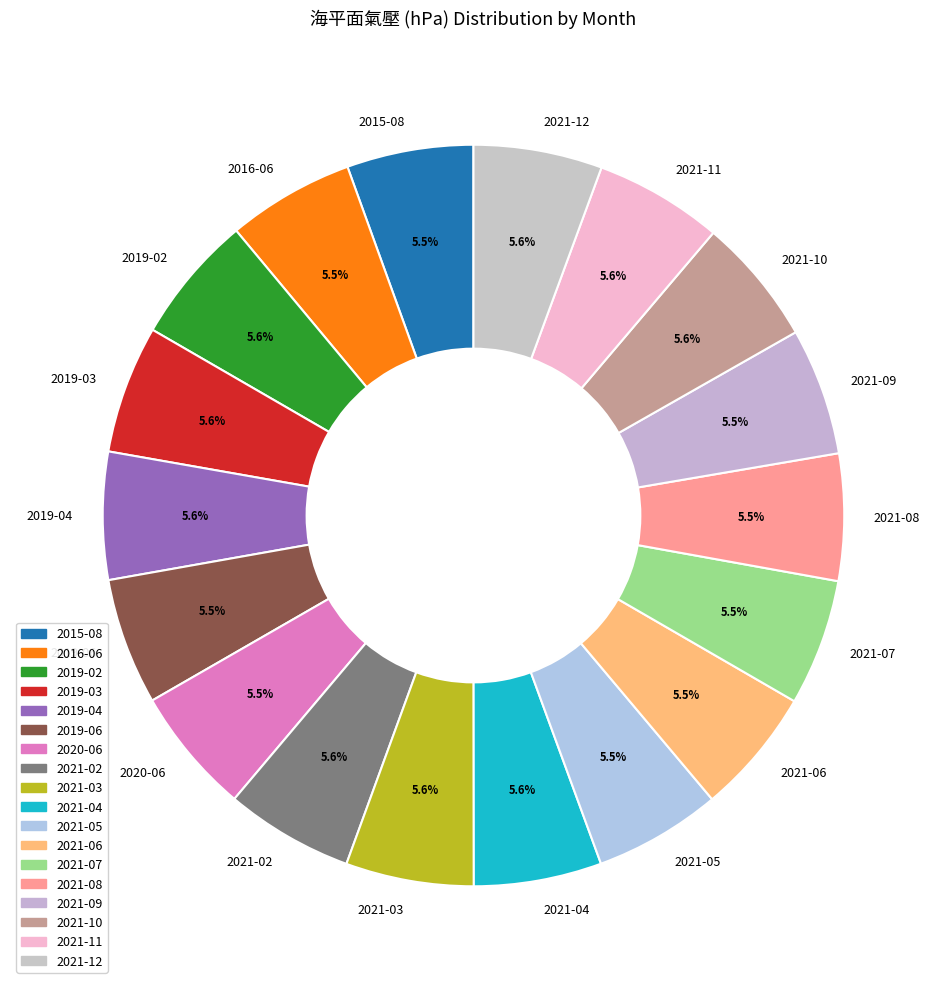

What portion of the pie excludes 2021-10?

94.4%